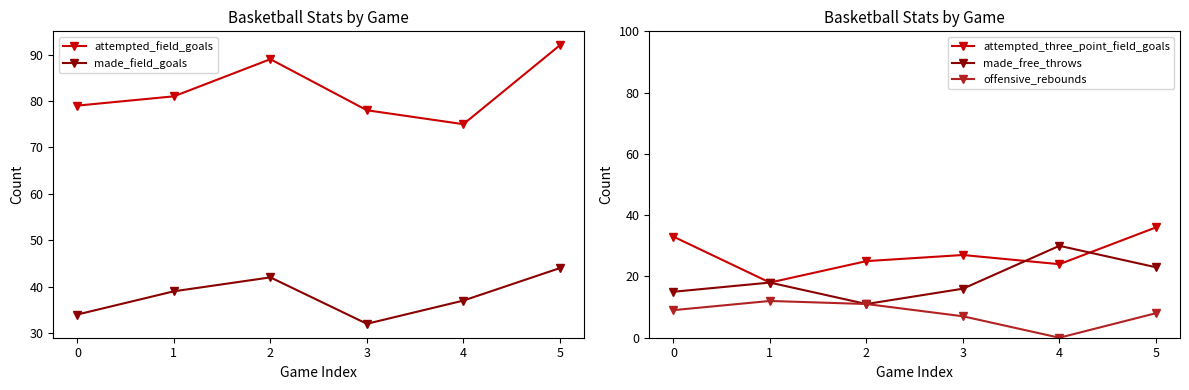

At which label does attempted_field_goals reach its peak?

5